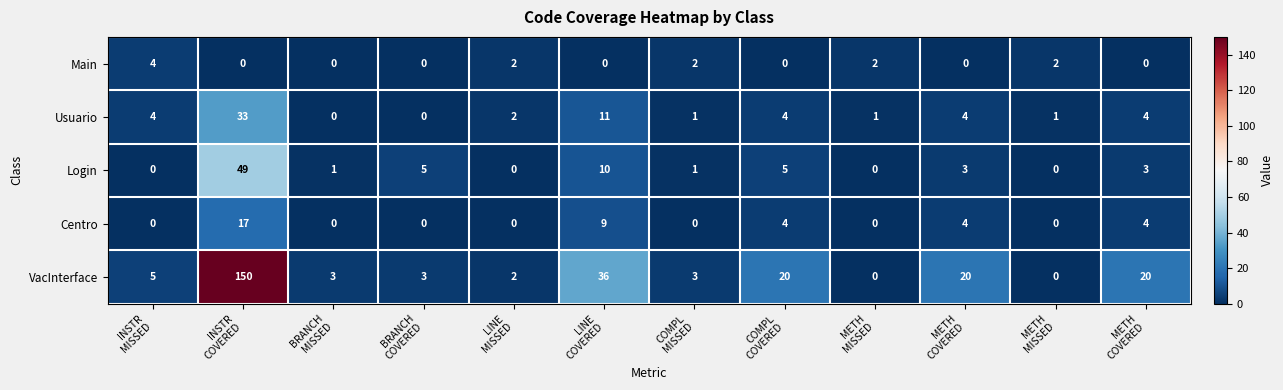

How many data points in Centro are above 0?

5